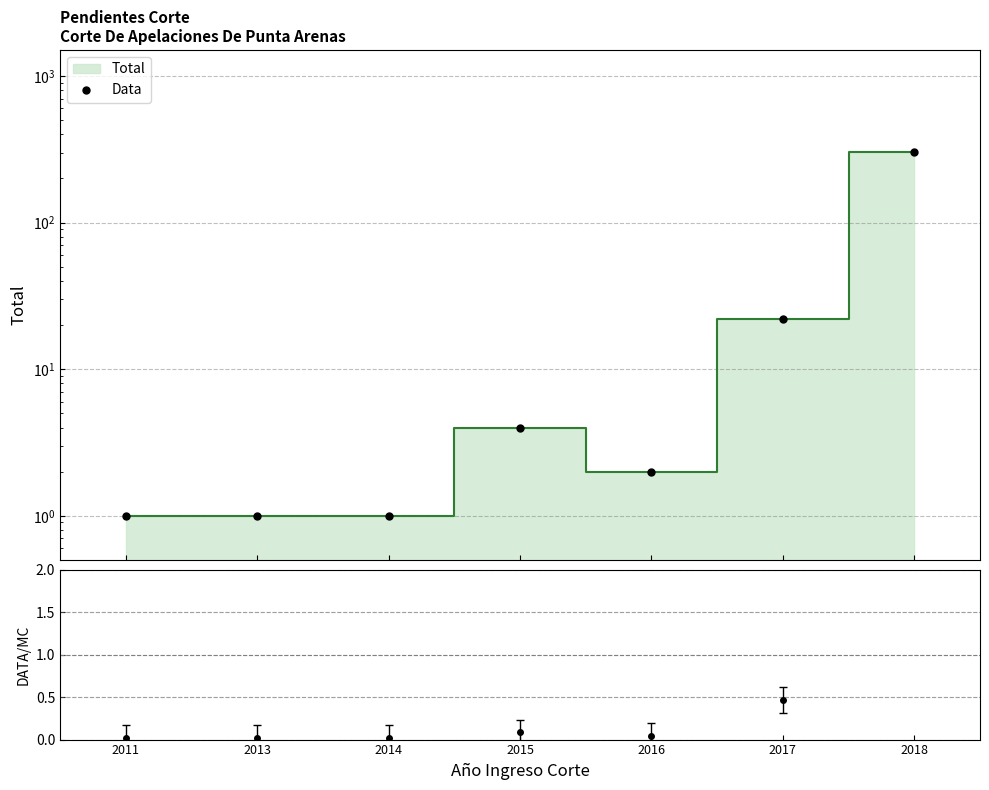

Where is the first local maximum?

2015